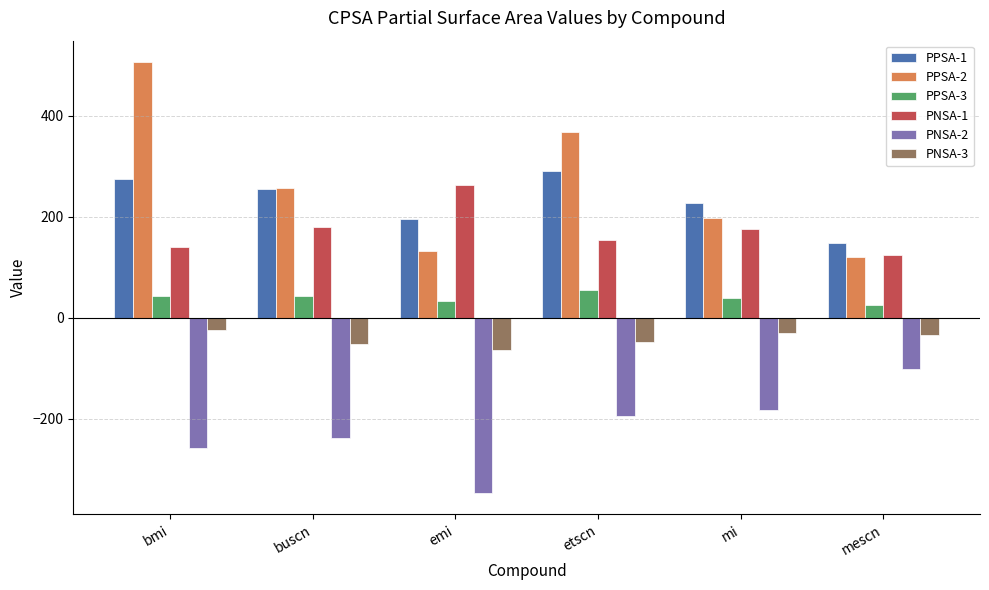

How many categories are shown in the chart?

6